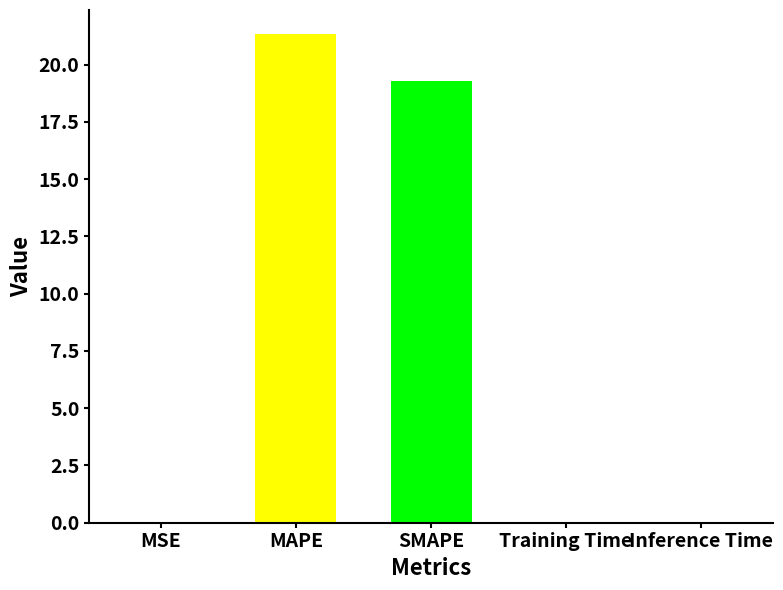

Are the bars horizontal?

No